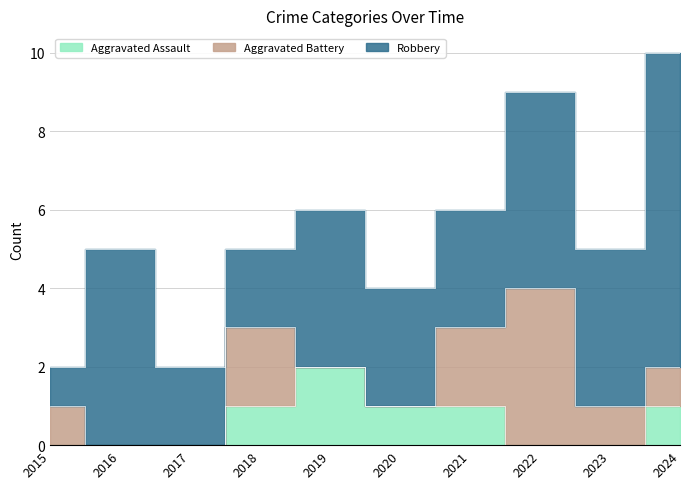

Which series changed the most between 2021 and 2024?

Robbery